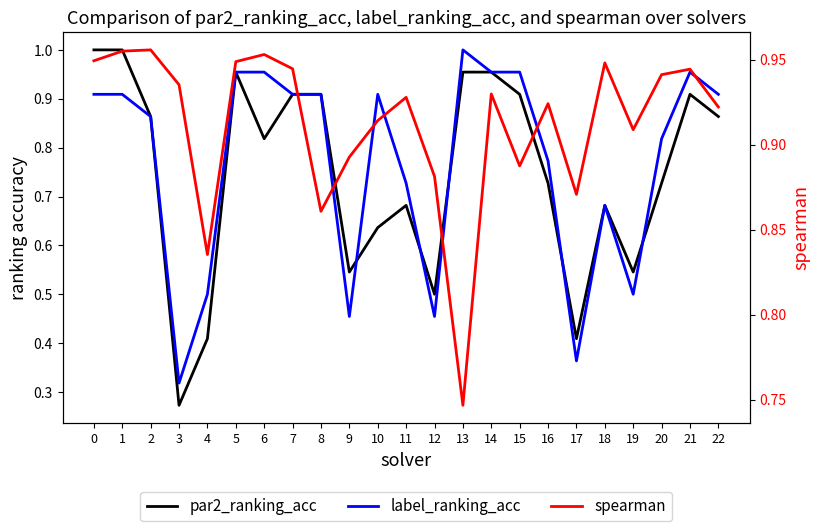

What is the lowest value of the par2_ranking_acc series?

0.3